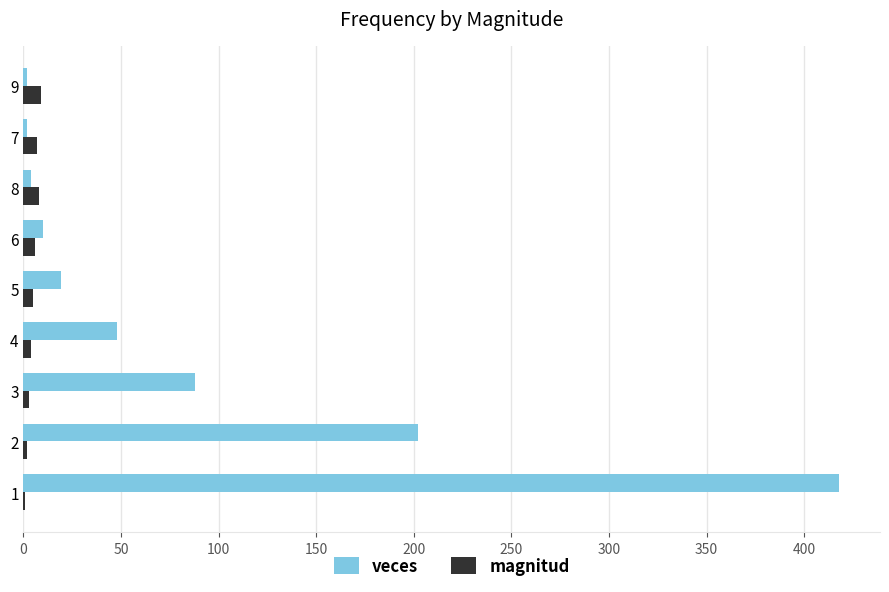

What are all the series names shown in the legend?

veces, magnitud